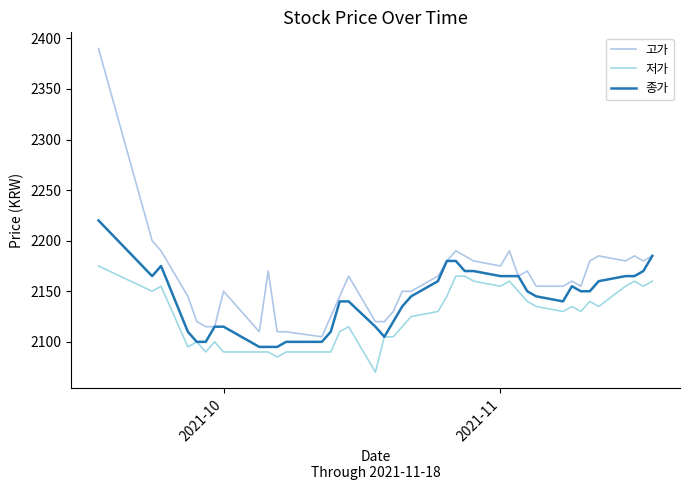

How many interior local peaks does the 고가 series have?

9